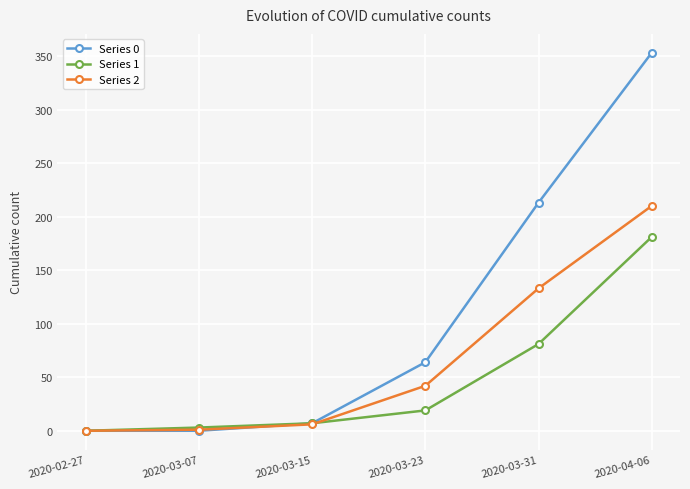

What is the label of the 4th point from the left?

2020-03-23